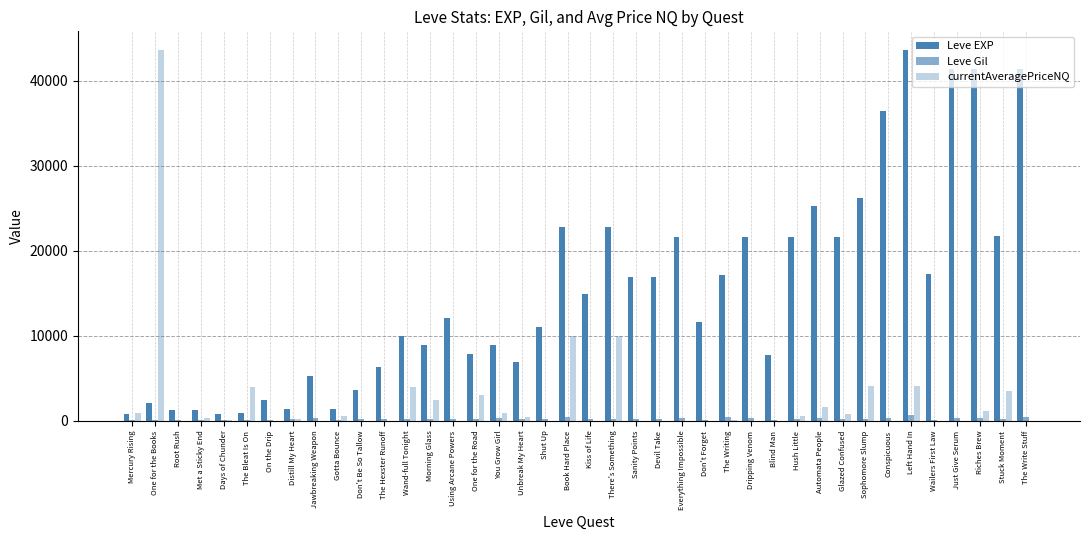

Is the value of Leve EXP at One for the Road greater than the value of currentAveragePriceNQ at One for the Books?

No